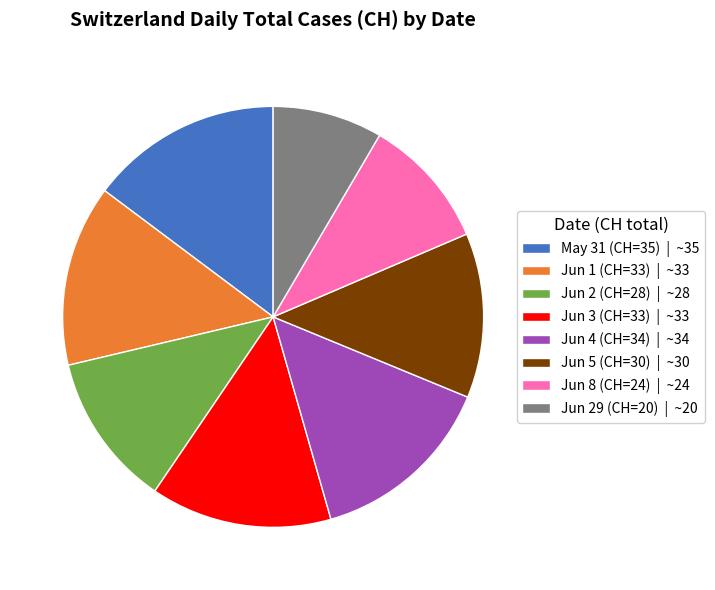

Approximately how many times larger is the value at Jun 2 (CH=28) | ~28 compared to Jun 29 (CH=20) | ~20?

1.4